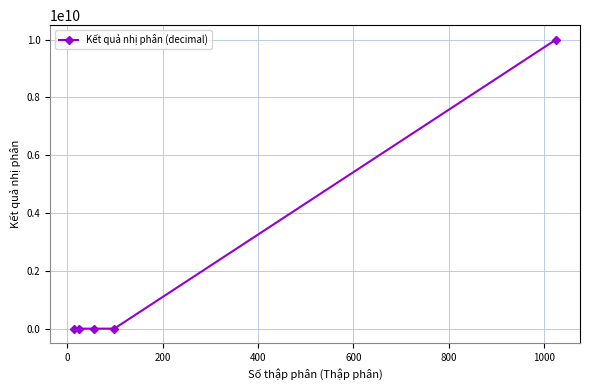

True or false: there are more than 1 points higher than both neighbors.

False